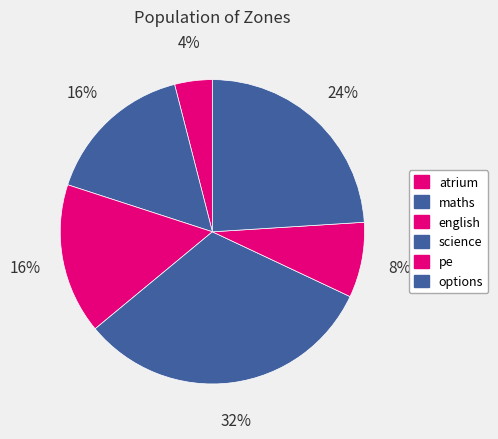

To the nearest percent, what is the difference between the science and options slice percentages?

8%